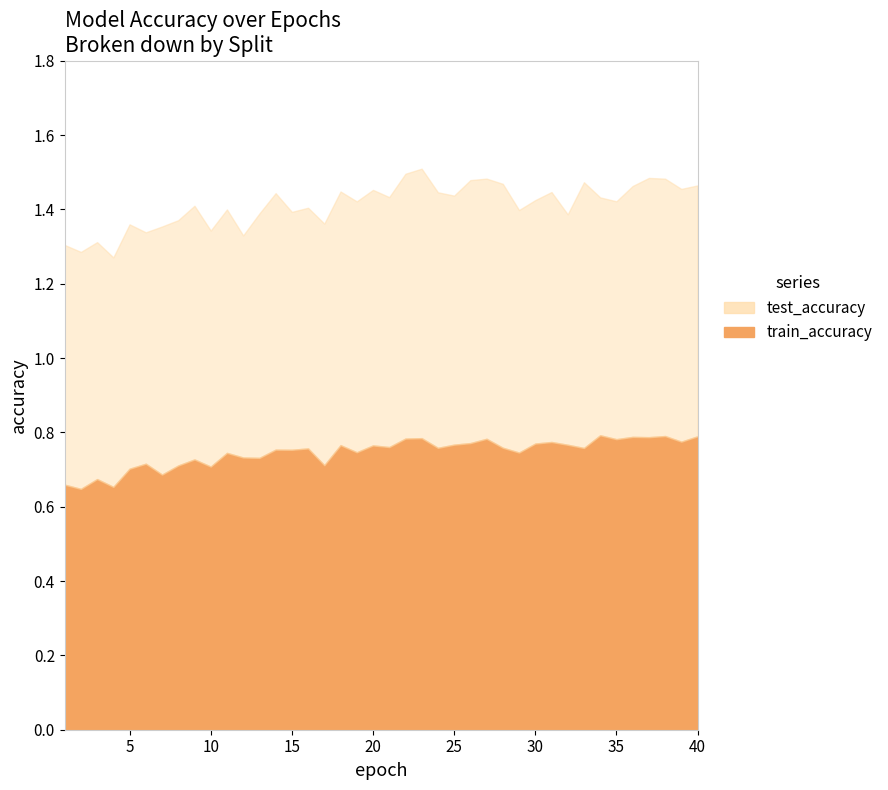

What is the average value of the test_accuracy series?

0.7